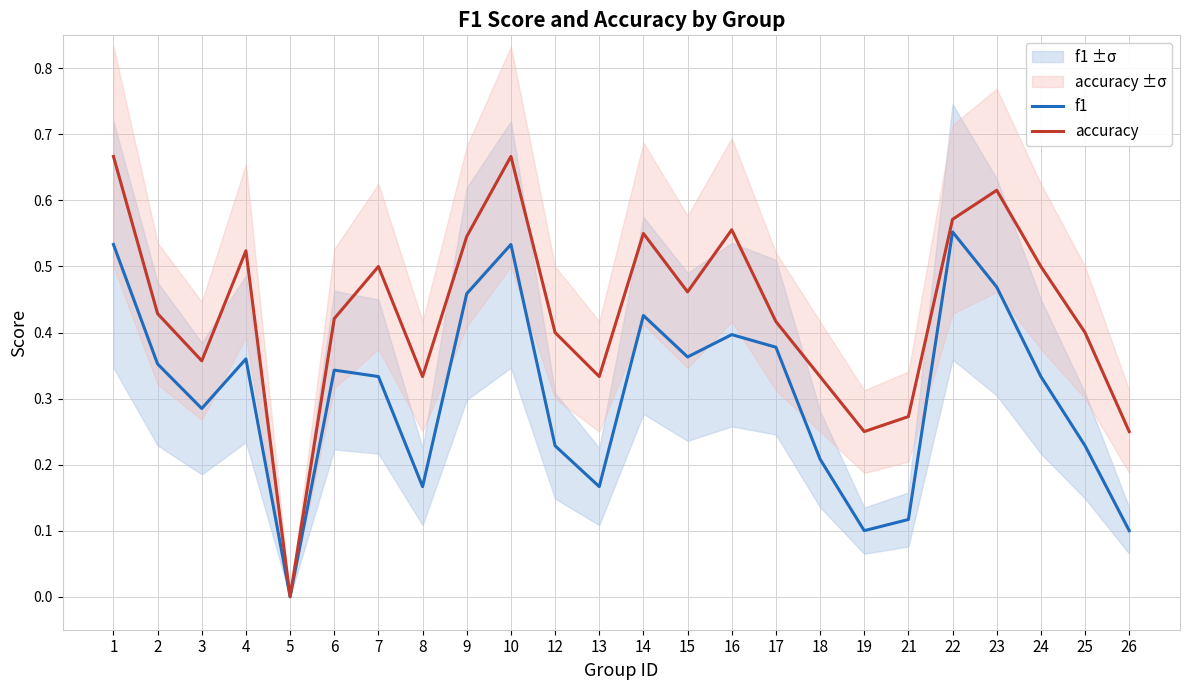

Where is accuracy nearest to the value 0?

5